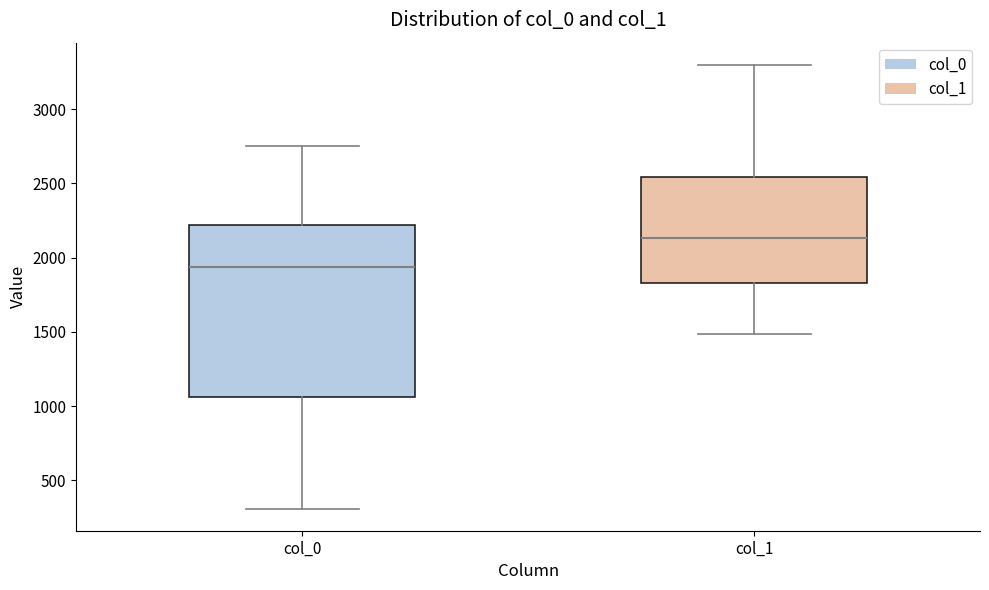

Where is the lower edge of the box for col_0 on the y-axis? The values are not printed on the chart, so give them approximately, as read against the axis.

1050